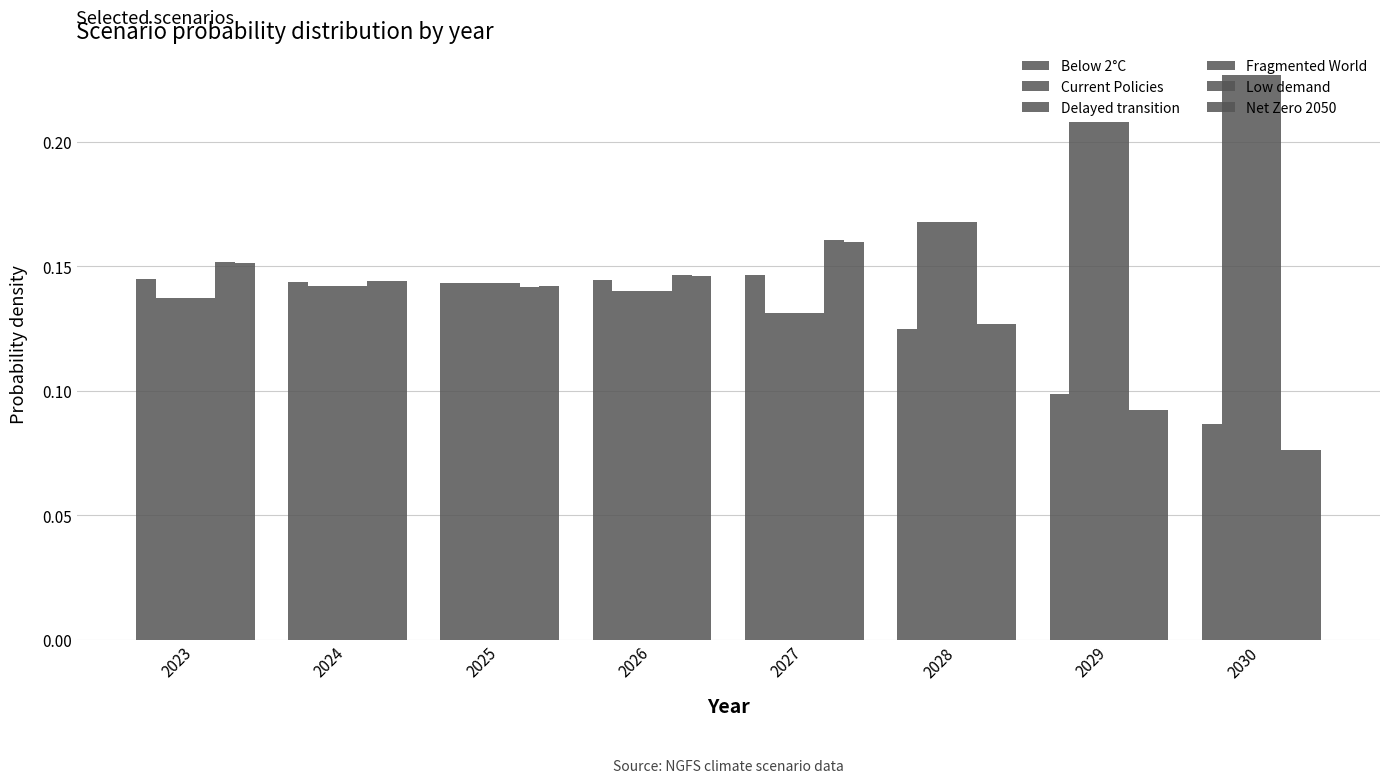

At which category does the chart reach its minimum across all series?

2030